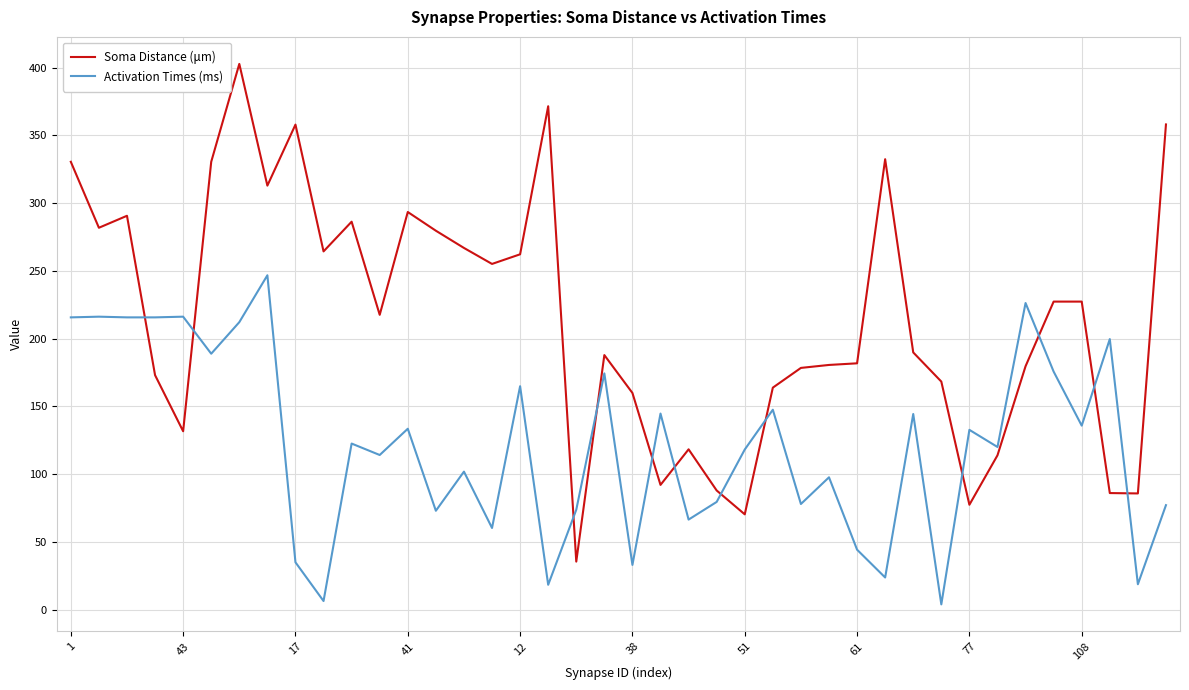

Rank the series by their maximum value, from highest to lowest.

Soma Distance (μm), Activation Times (ms)